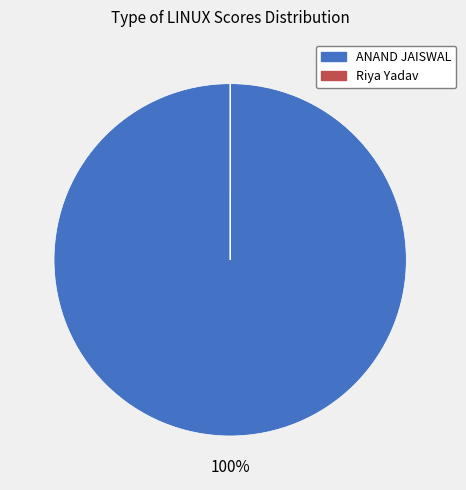

To the nearest percent, what is the difference between the largest and smallest slice percentages?

100%